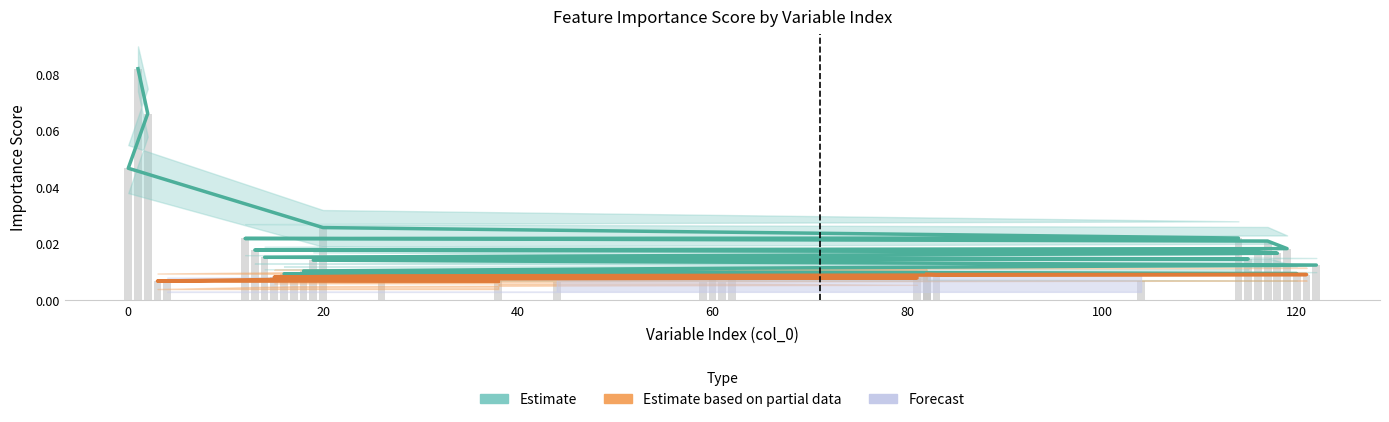

The value at 14 is 0.0. True or false?

False